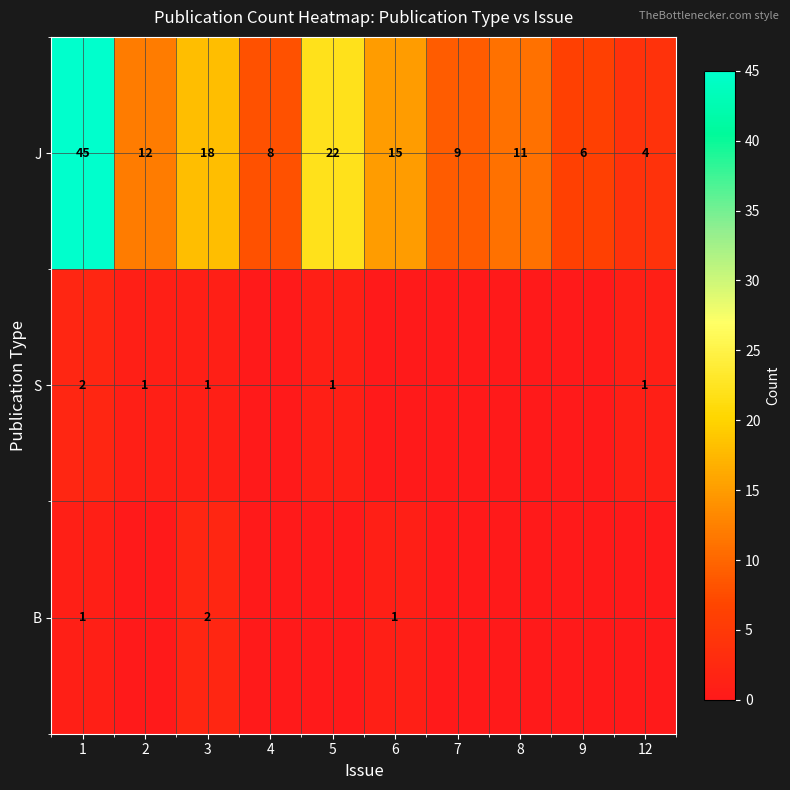

What is the difference between the J values at 12 and 2?

8